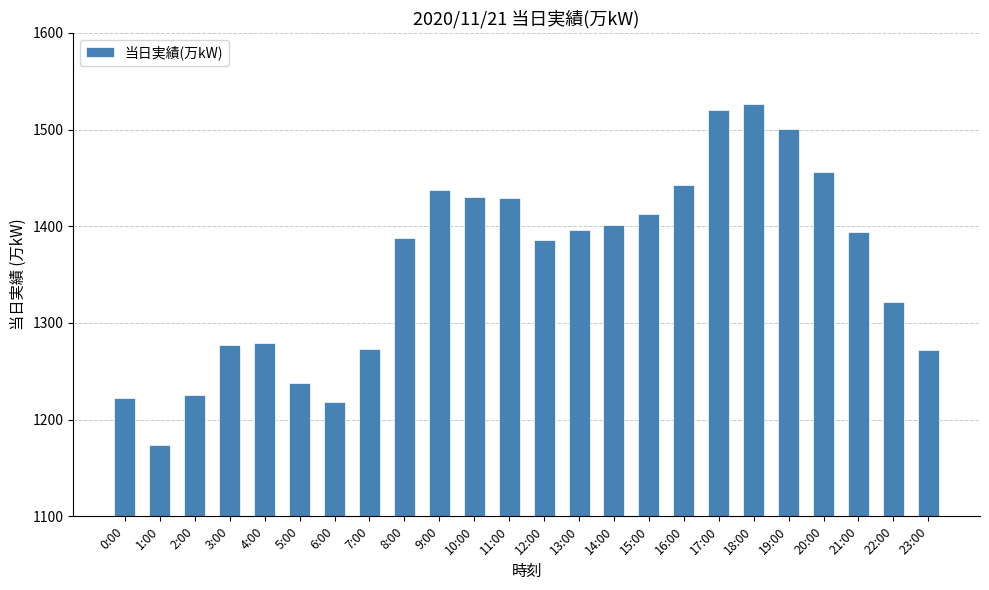

Approximately how many times larger is the value at 23:00 compared to 18:00?

0.8